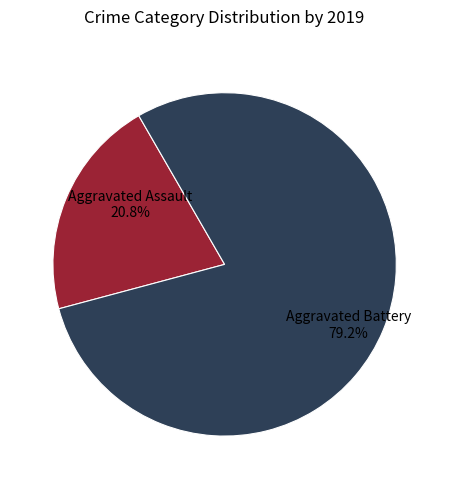

How much of the chart is everything except Aggravated Assault?

79.2%